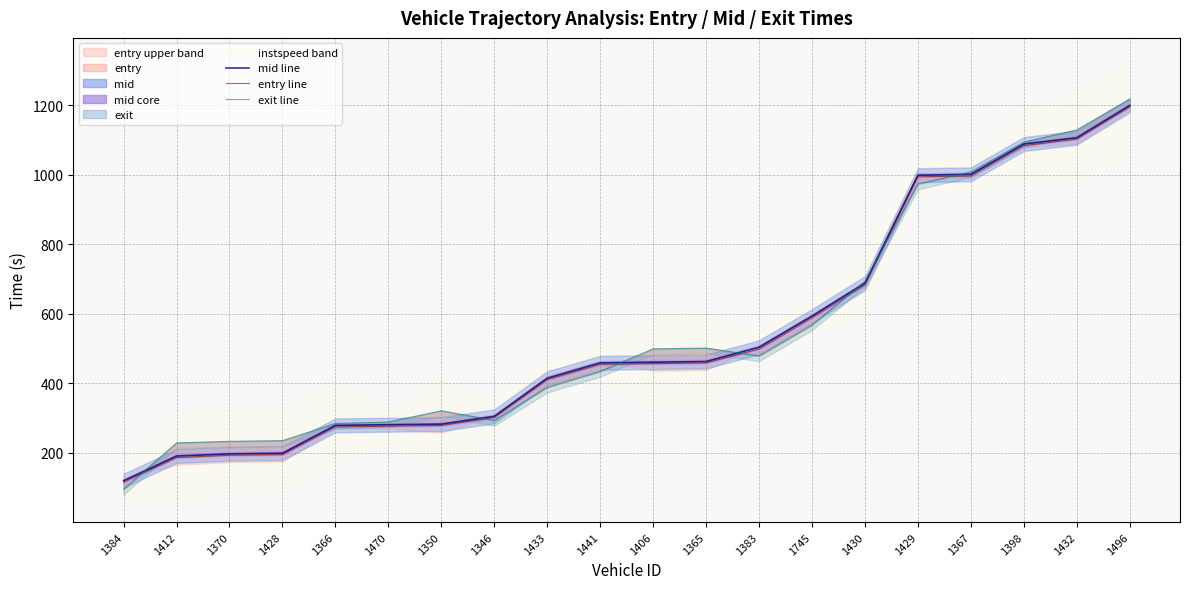

Which has a higher value, 1470 or 1370?

1470